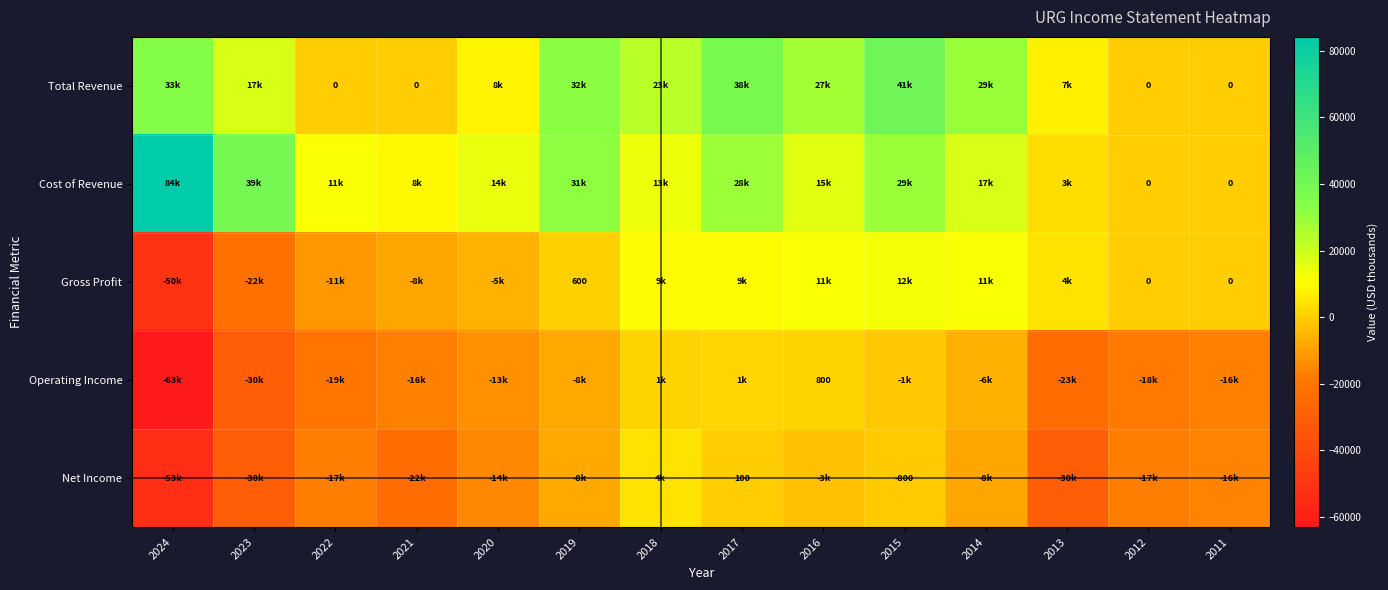

At which category is the sum across all series the highest?

2015